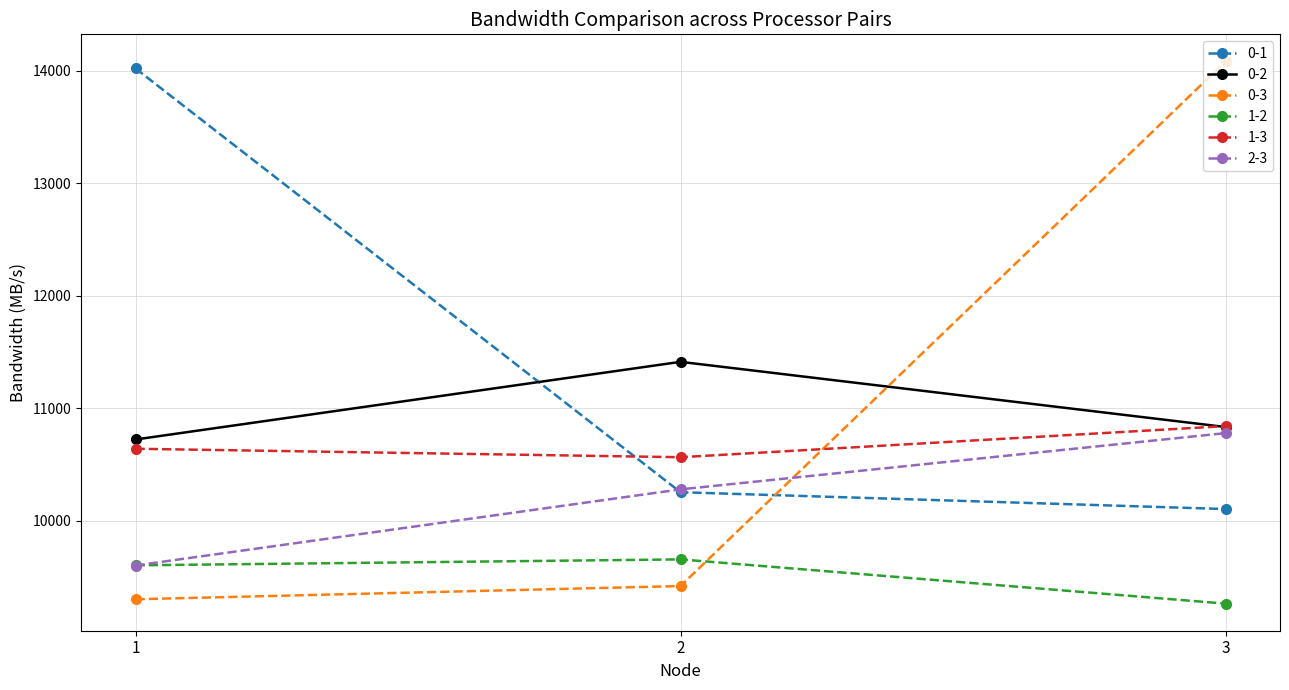

At which label does 1-3 first exceed 10639?

1